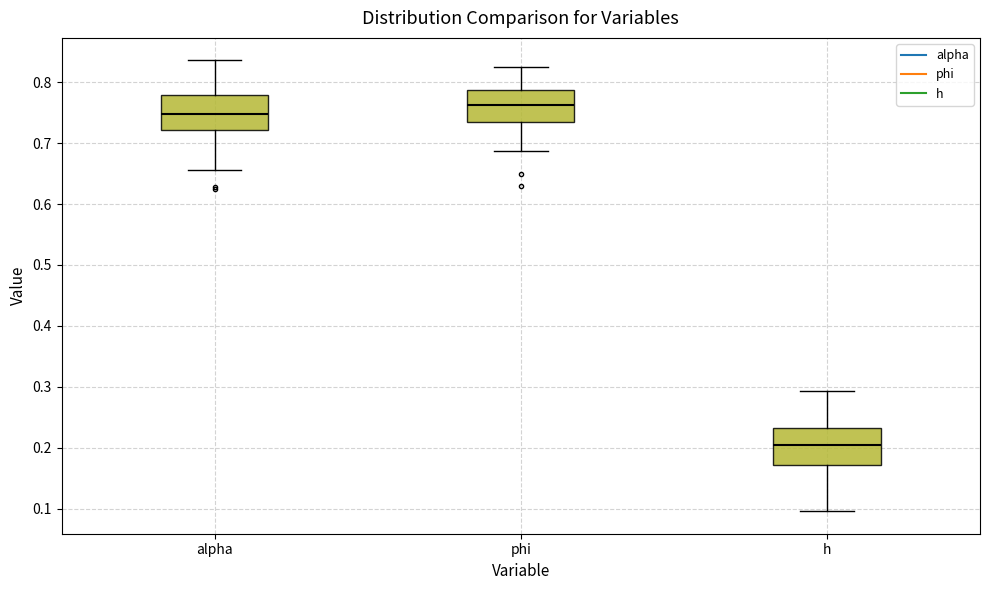

Reading left to right, read every box against the y-axis: the position of its median line, the range the box covers, and the ends of its whiskers. The values are not printed on the chart, so give them approximately, as read against the axis.

alpha: median 0.75, box 0.72 to 0.78, whiskers 0.66 to 0.84
phi: median 0.76, box 0.74 to 0.79, whiskers 0.69 to 0.82
h: median 0.21, box 0.17 to 0.23, whiskers 0.10 to 0.29